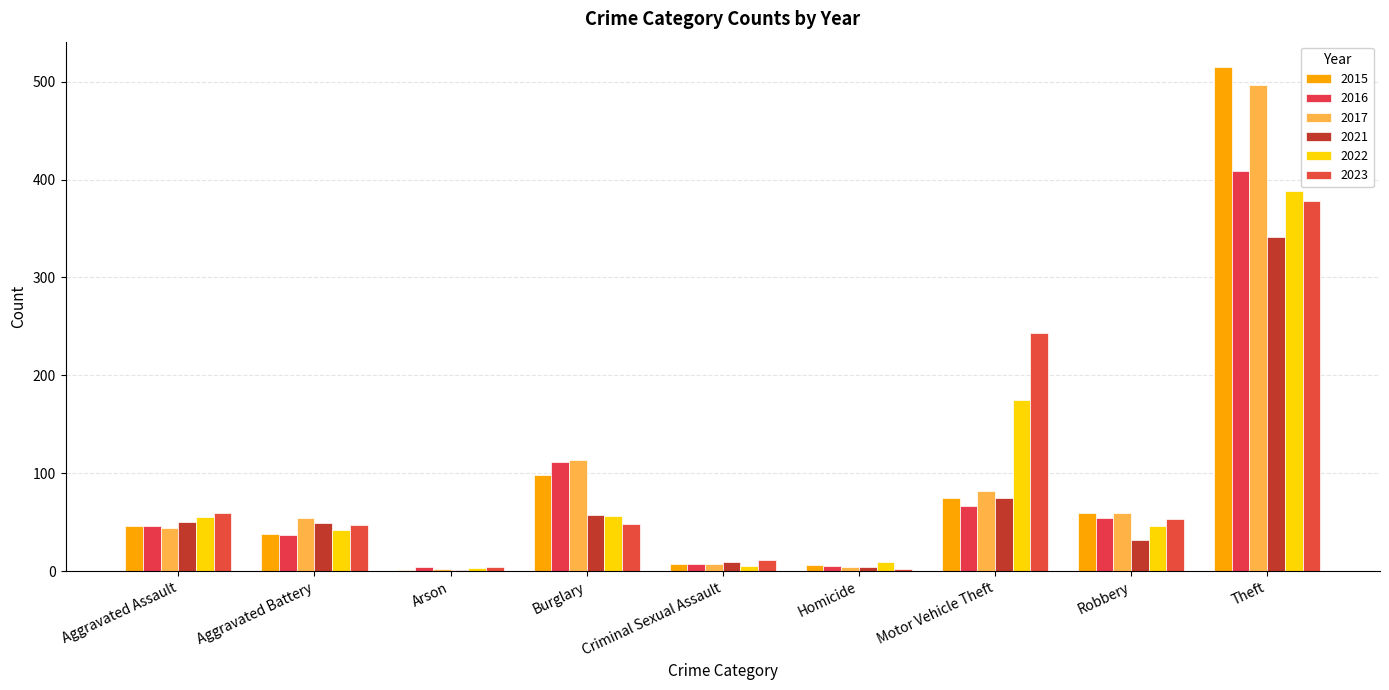

At which label is 2017 closest to 249?

Burglary